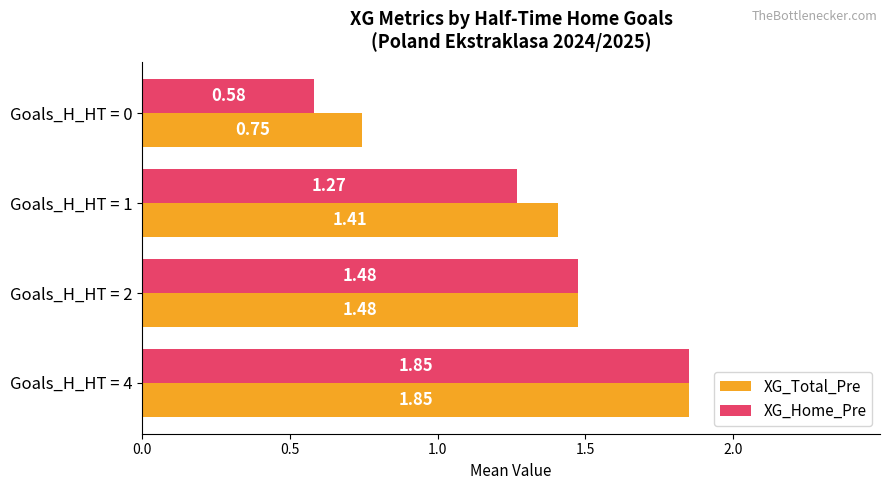

Which series changed the most between Goals_H_HT = 0 and Goals_H_HT = 4?

XG_Home_Pre